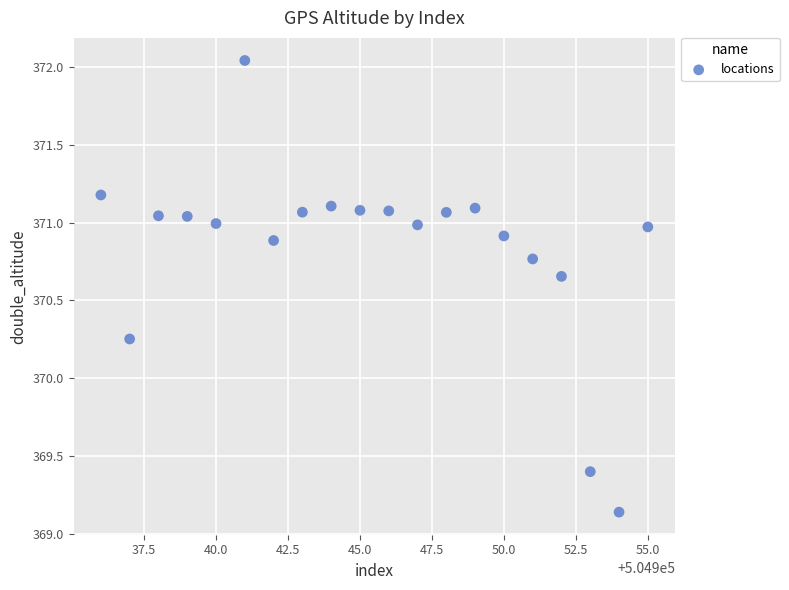

What is the range of Y values (max minus min)?

2.9